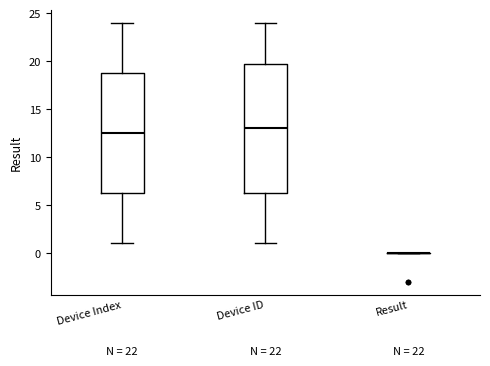

Reading left to right, transcribe this box plot: for each box, give where its median line is, the range the box spans, and where its two whiskers end, as read against the y-axis. The values are not printed on the chart, so give them approximately, as read against the axis.

Device Index: median 12.5, box 6.5 to 19.0, whiskers 1.0 to 24.0
Device ID: median 13.0, box 6.5 to 20.0, whiskers 1.0 to 24.0
Result: box collapsed to a line at 0.0, whiskers 0.0 to 0.0